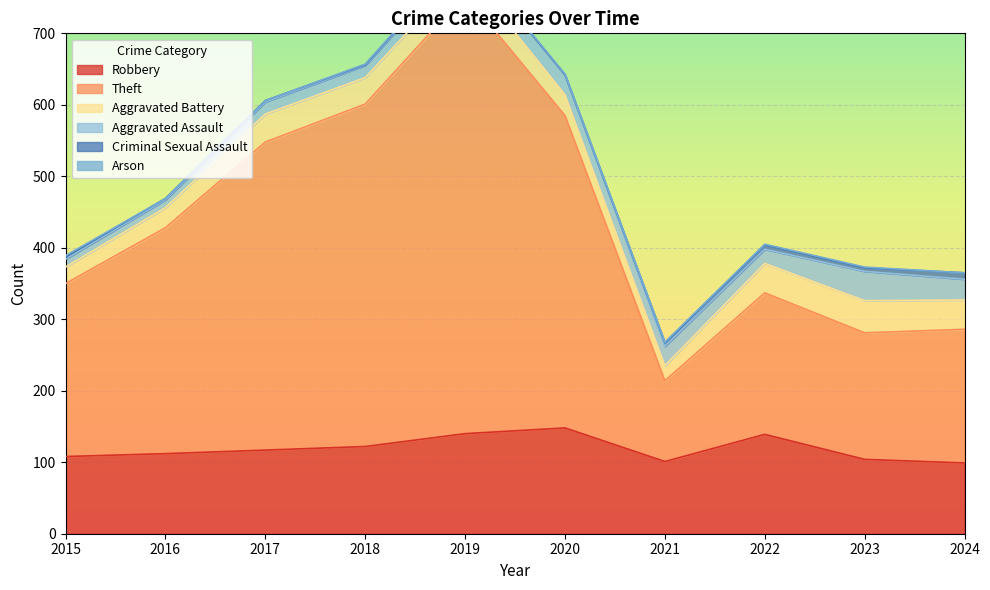

How many lines are shown in the chart?

6